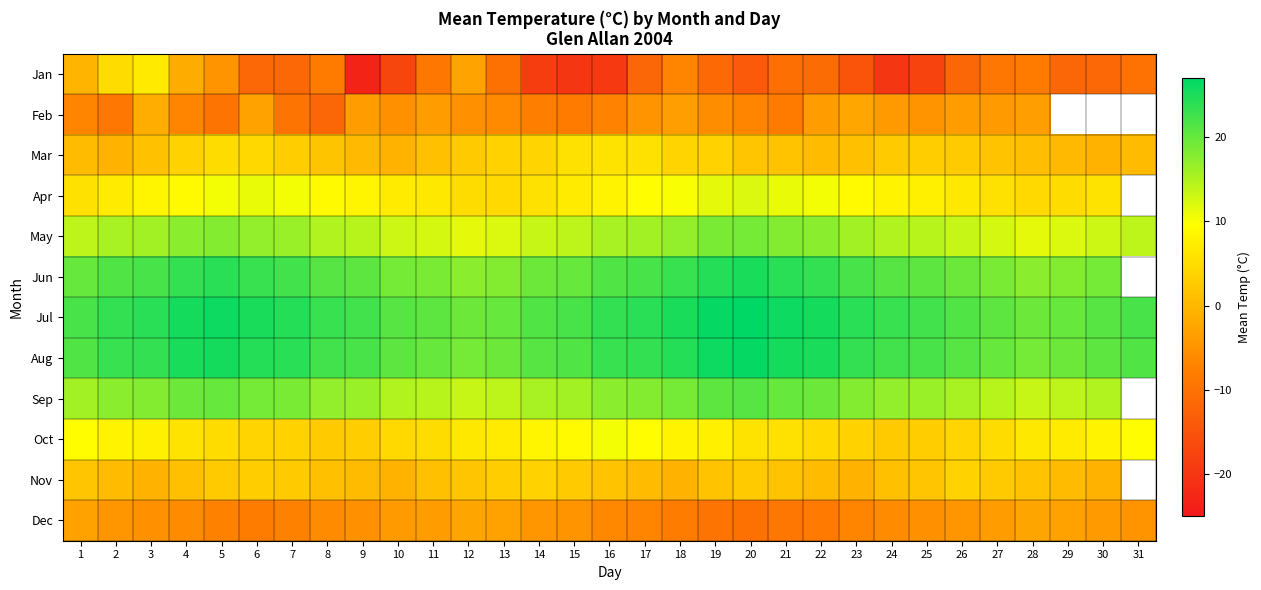

Is it true that Feb equals -2.3 at 23?

True